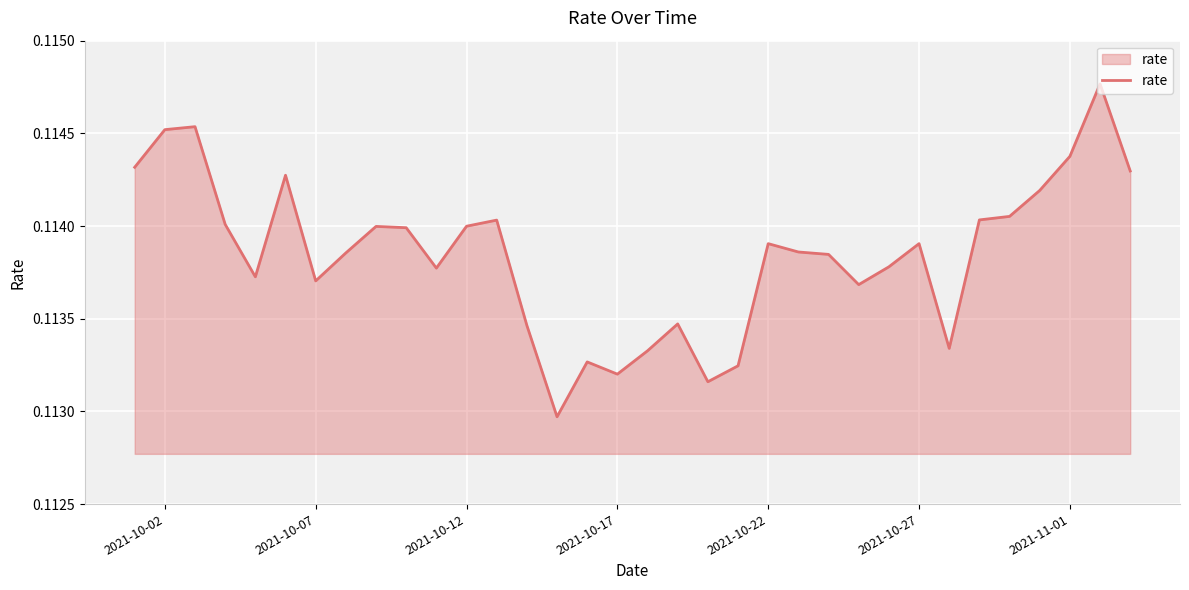

The chart shows a value of 0.0 at 2021-11-01. True or false?

False